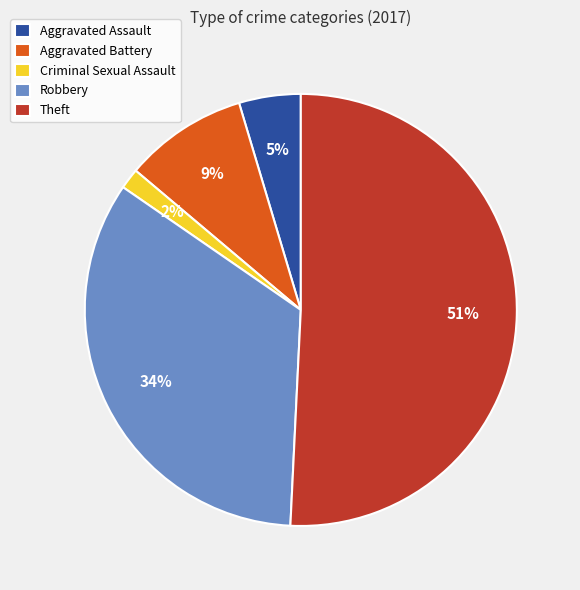

The Aggravated Battery slice represents 3% of the pie. True or false?

False